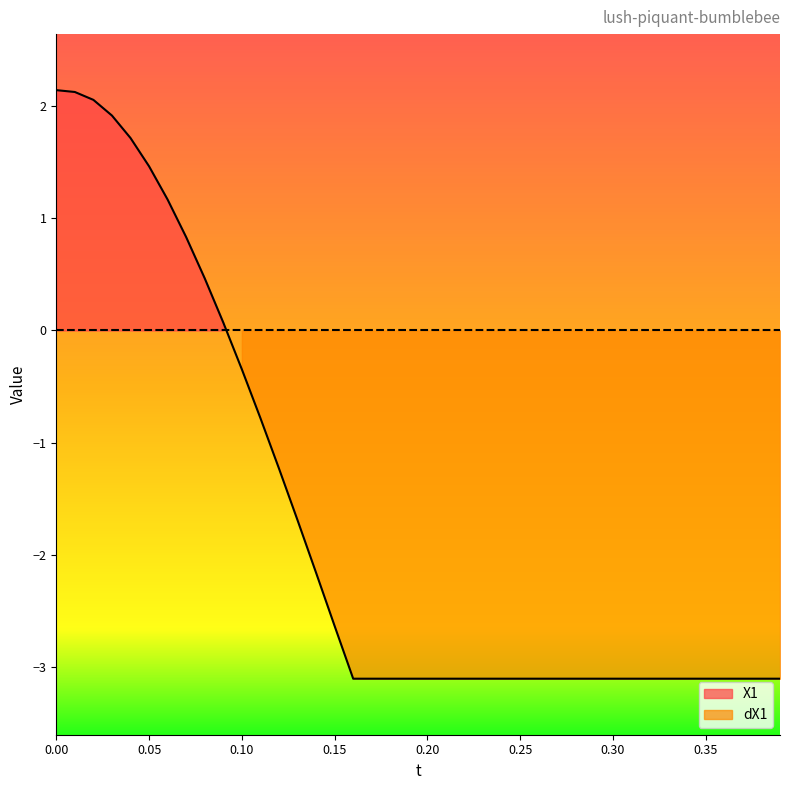

What is the label of the 9th point from the right?

0.11